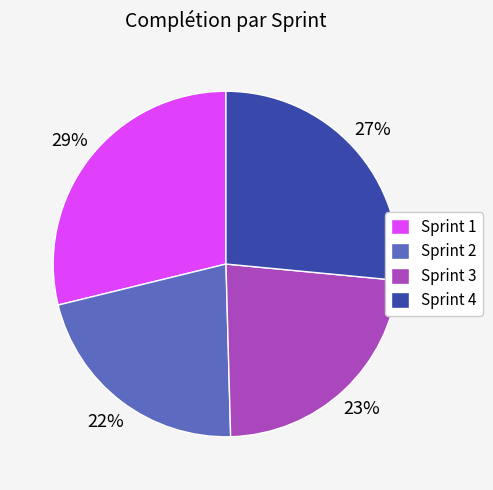

To the nearest percent, what is the average slice percentage?

25%